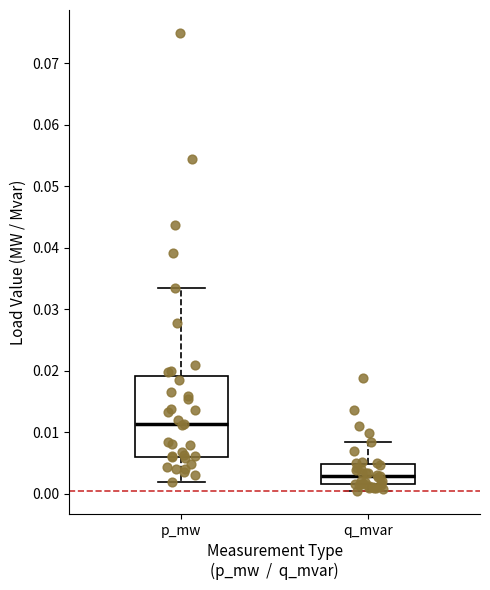

Reading left to right, read every box against the y-axis: the position of its median line, the range the box covers, and the ends of its whiskers. The values are not printed on the chart, so give them approximately, as read against the axis.

p_mw: median 0.011, box 0.006 to 0.019, whiskers 0.002 to 0.033
q_mvar: median 0.003, box 0.002 to 0.005, whiskers 0.000 to 0.008